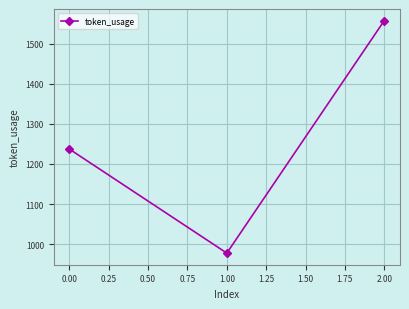

How many data points are less than 1237?

1